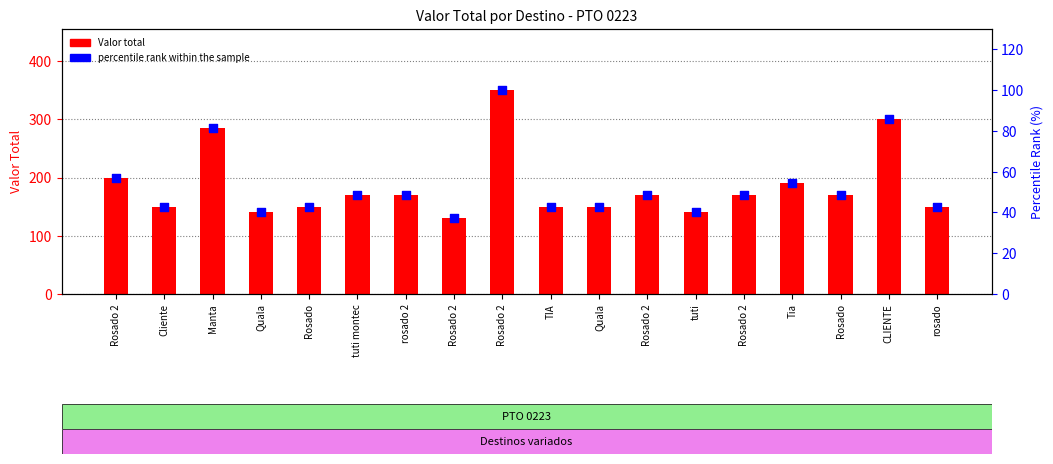

Which series has the largest Y range (max minus min)?

Valor total